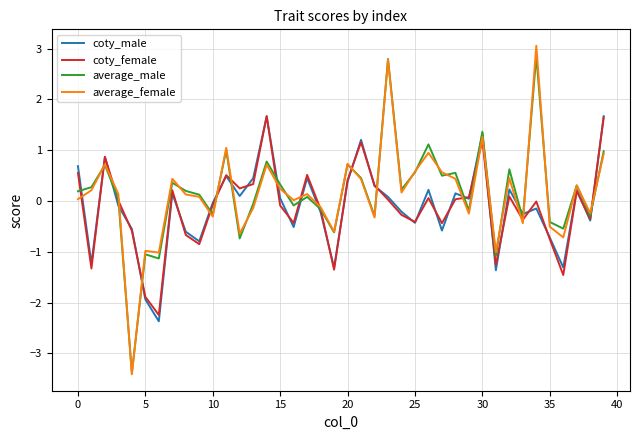

How many lines are shown in the chart?

4